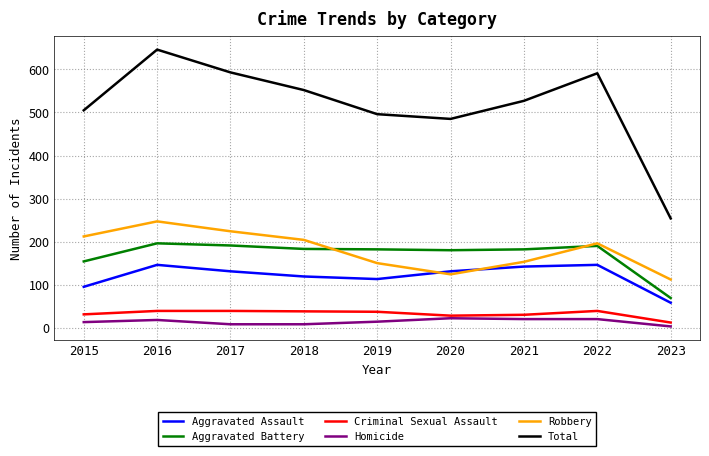

The value of Homicide at 2019 is 14. True or false?

True